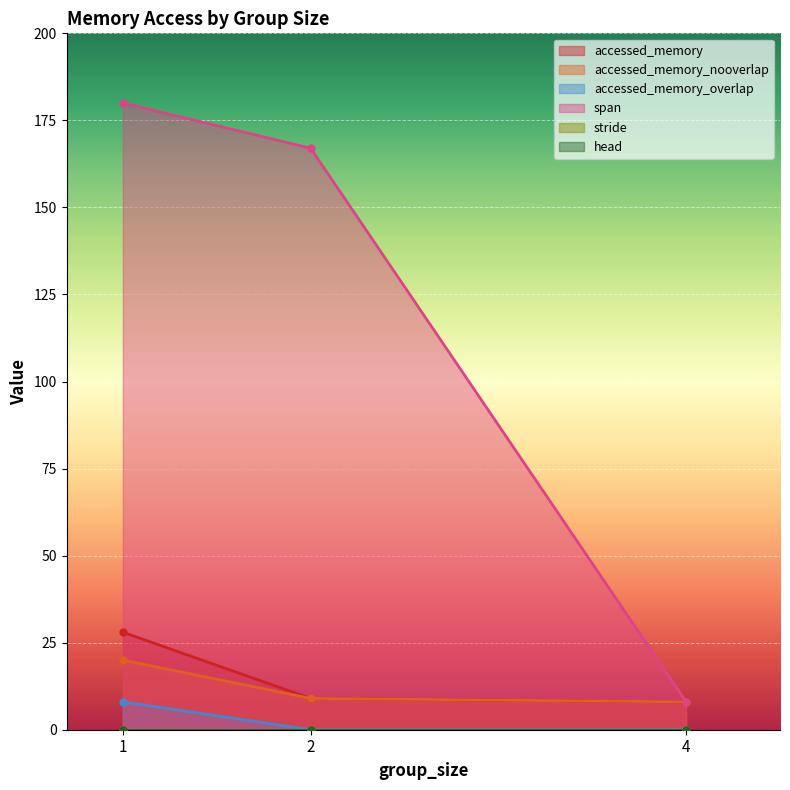

At which label does accessed_memory reach its peak?

1